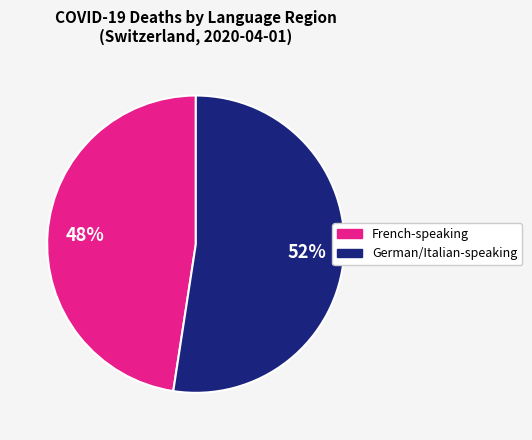

To the nearest percent, what is the average slice percentage?

50%